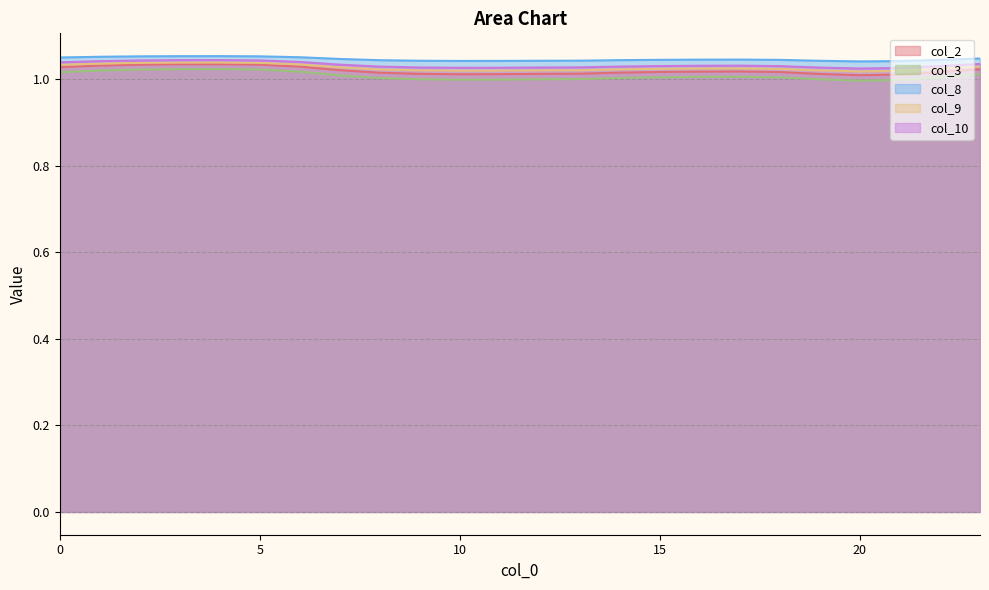

How many interior local peaks does the col_3 series have?

2